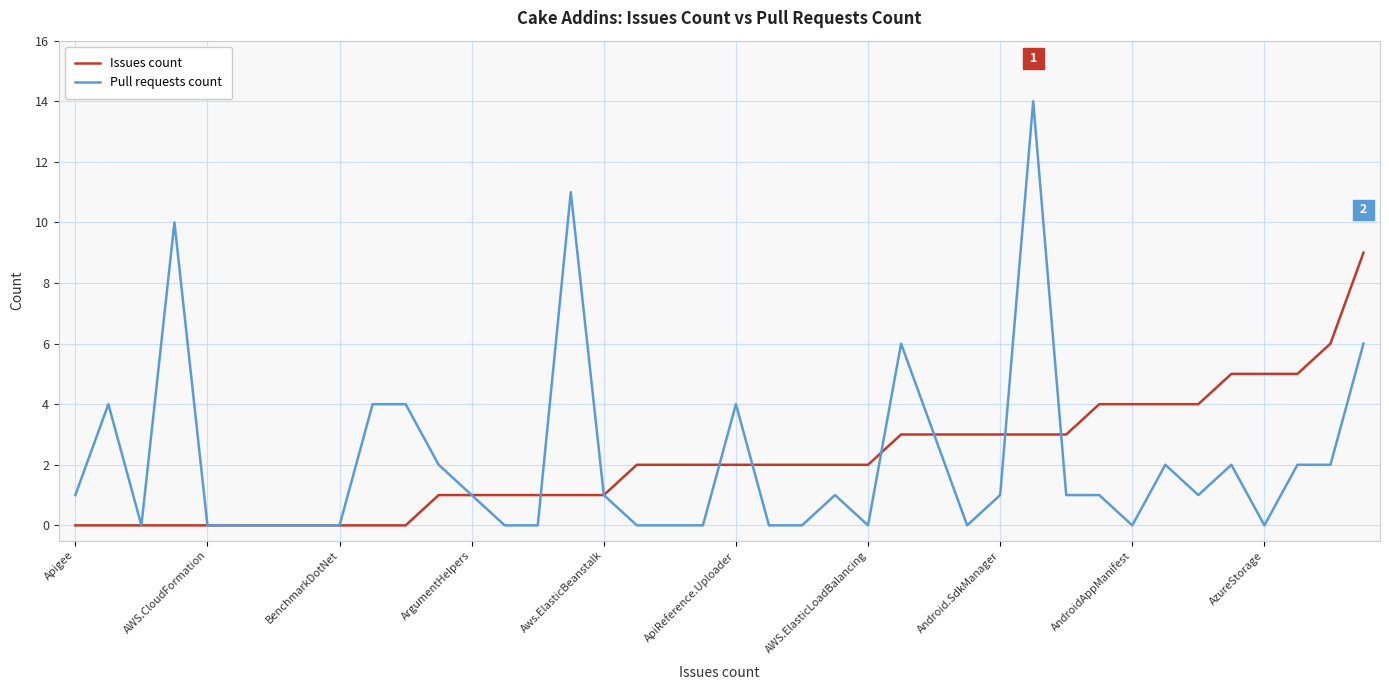

What is the greatest value displayed?

14